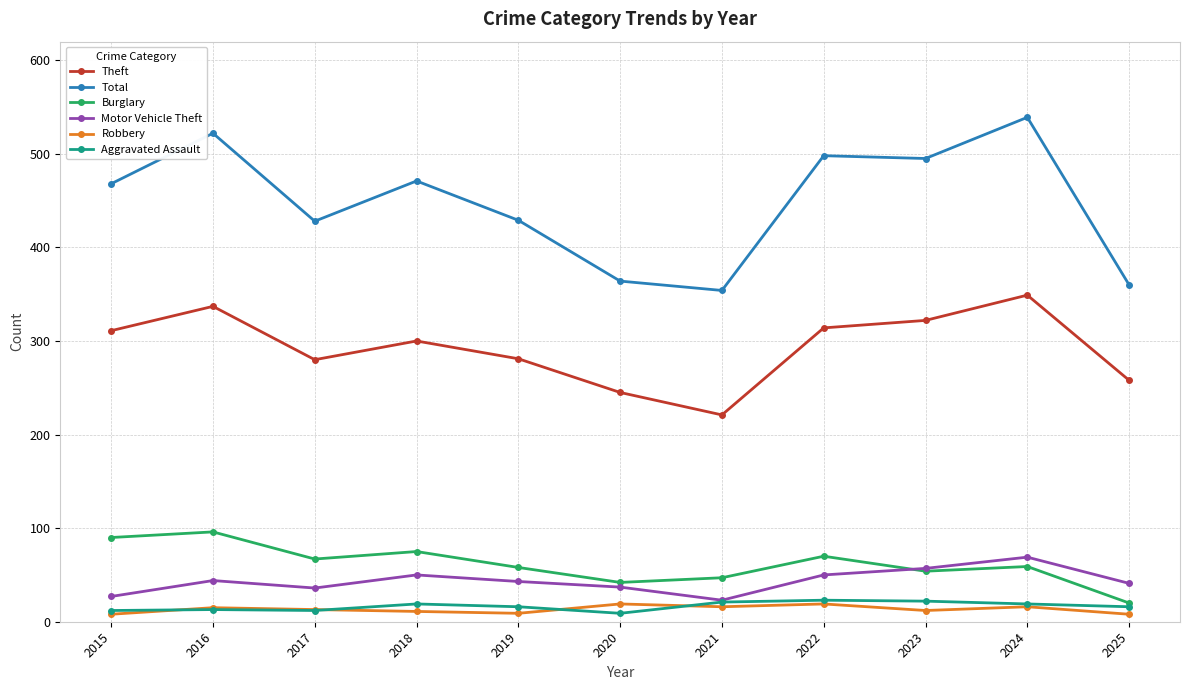

How many data points does each series have?

11